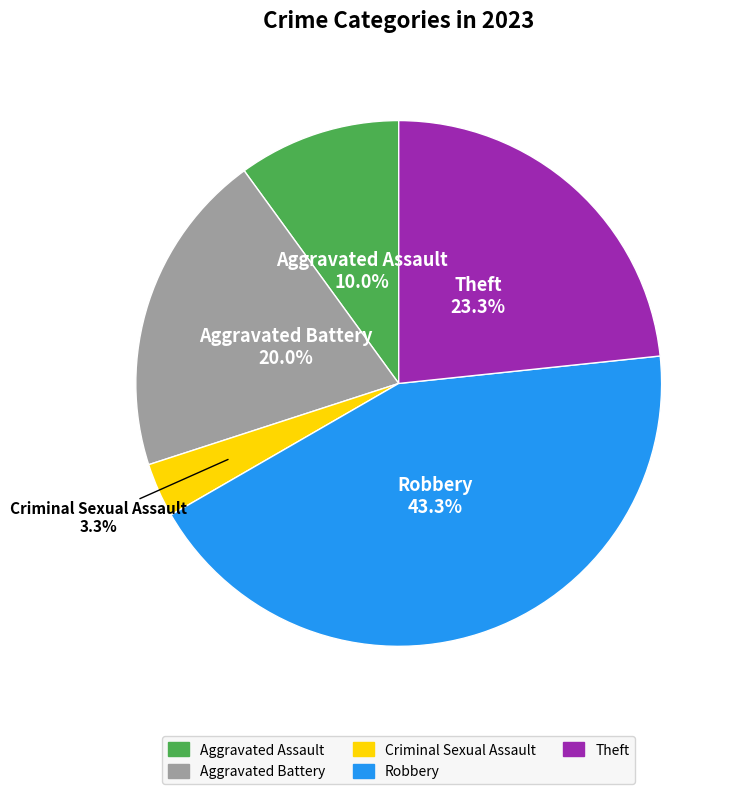

Count the number of slices in the pie.

5